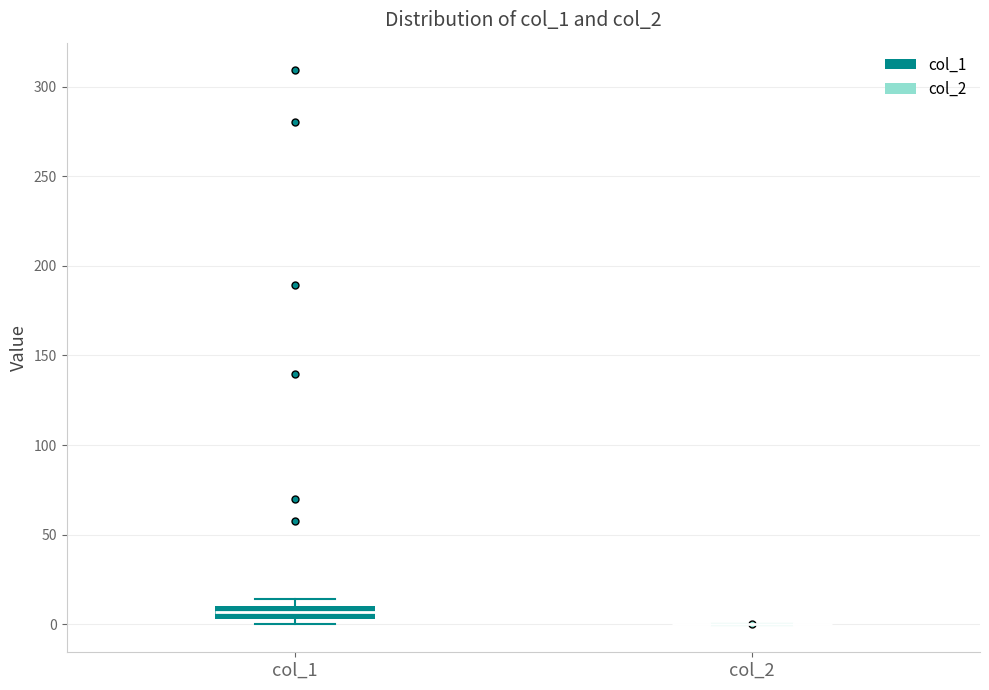

Where is the lower edge of the box for col_1 on the y-axis? The values are not printed on the chart, so give them approximately, as read against the axis.

5